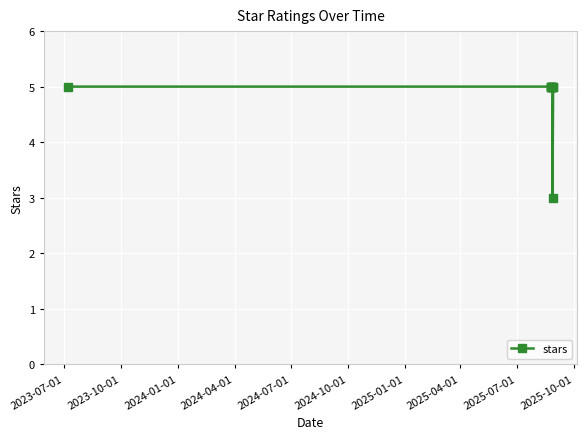

Reading left to right, extract all data points from this chart.

5	5	5	5	5	5	5	3	5